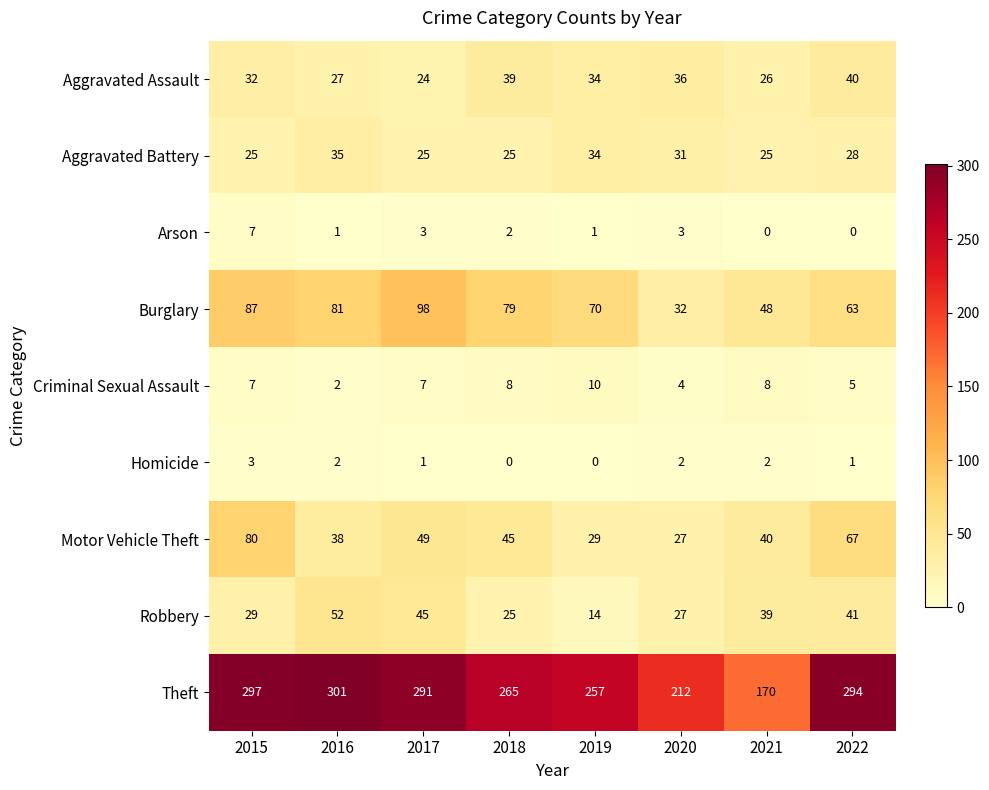

What is the greatest value displayed?

301